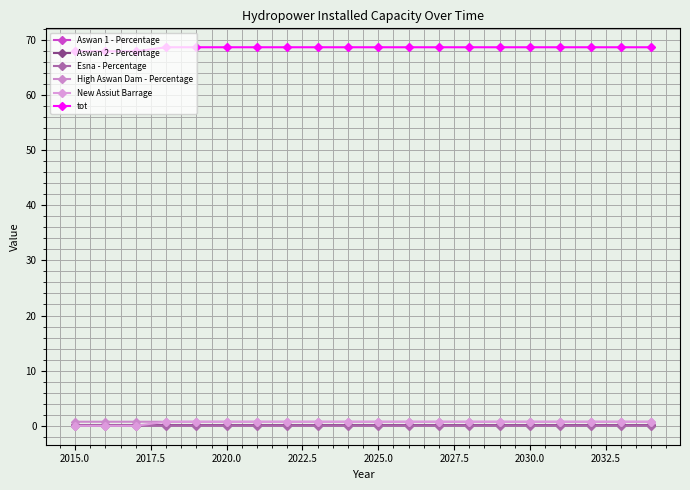

Which series has the largest range (max minus min)?

tot